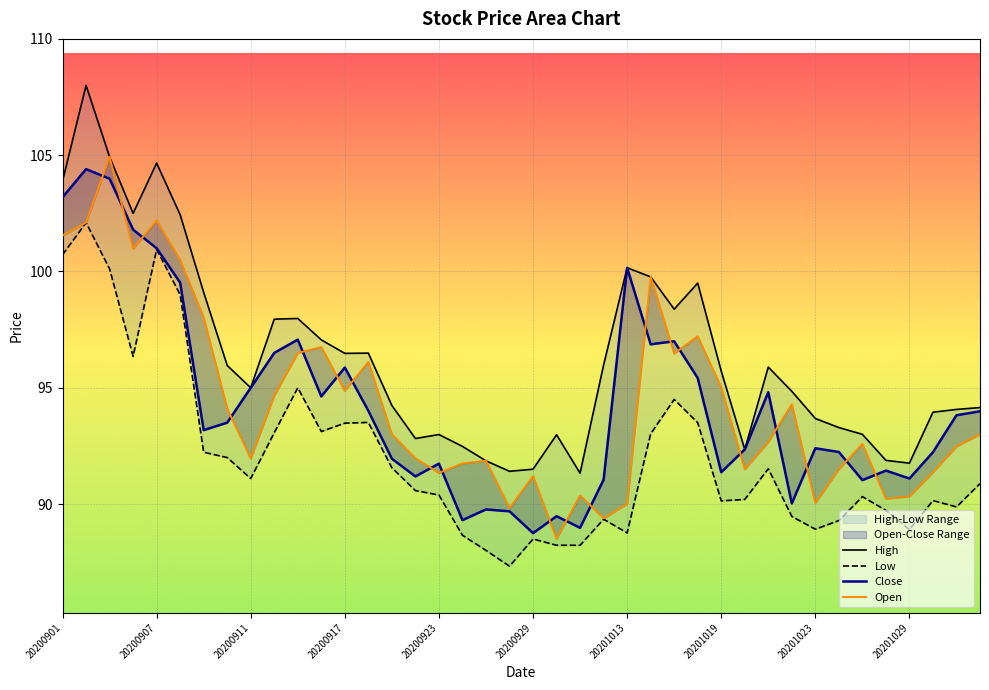

How many lines are shown in the chart?

4